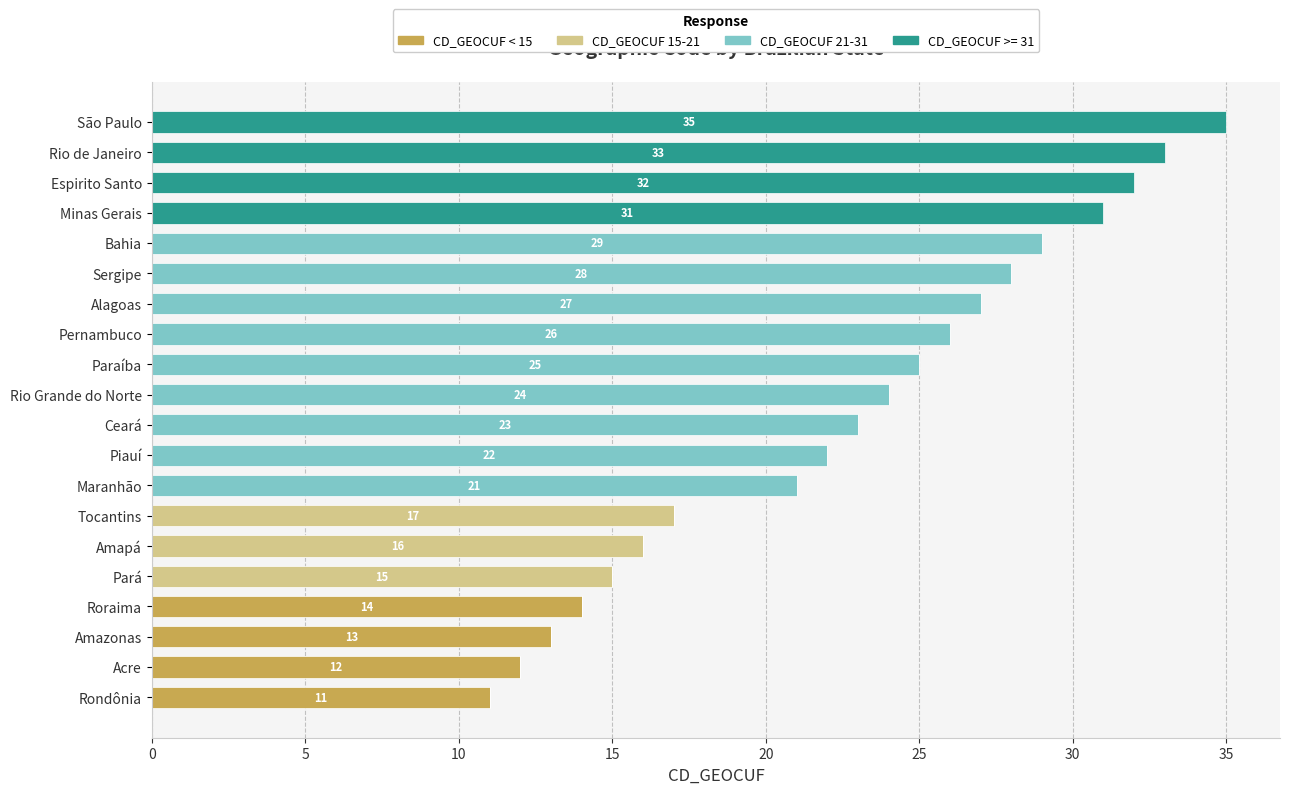

The CD_GEOCUF < 15 series shows -9 at Amapá. True or false?

False